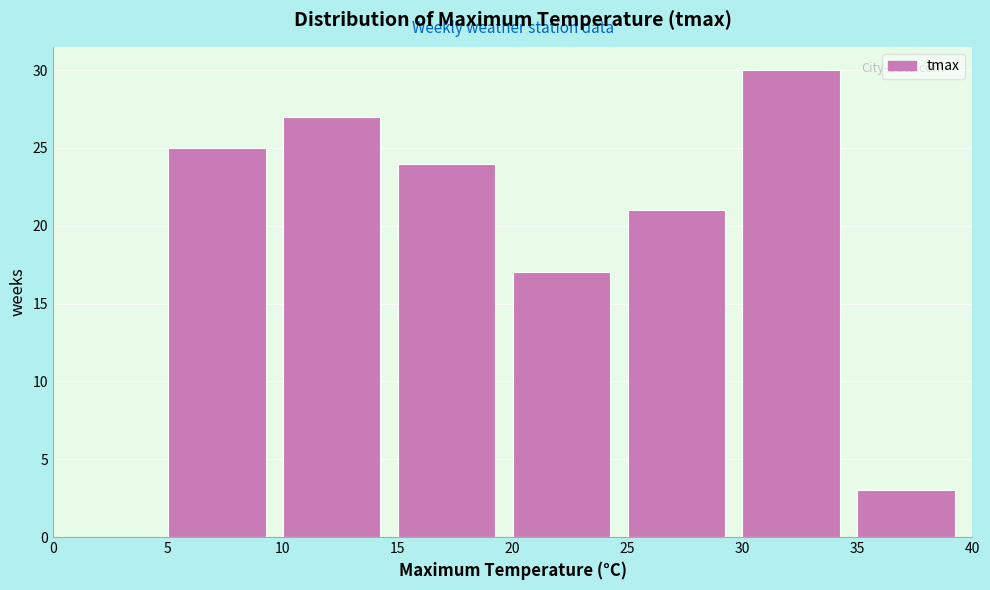

Over which range of the x-axis is the bar tallest?

30 to 35